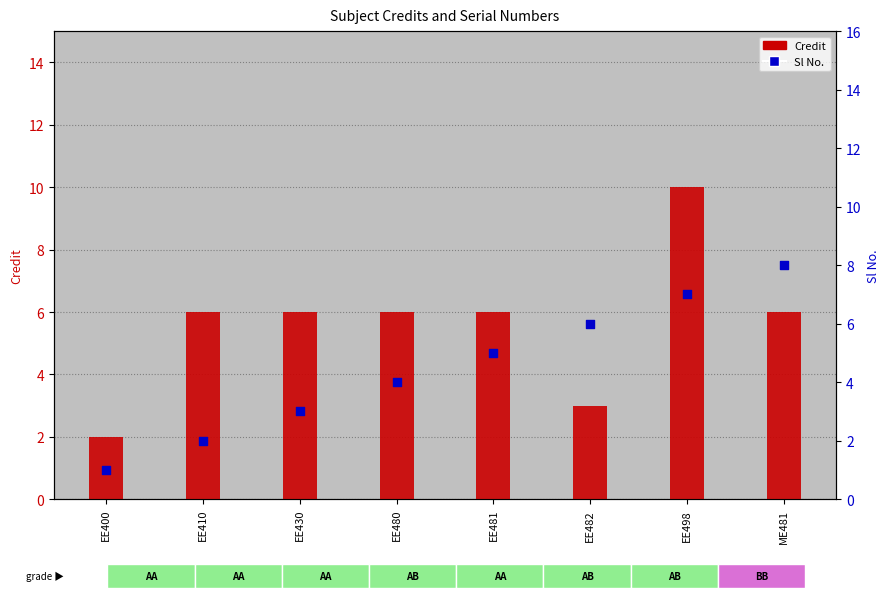

What are all the series names shown in the legend?

Credit, Sl No.